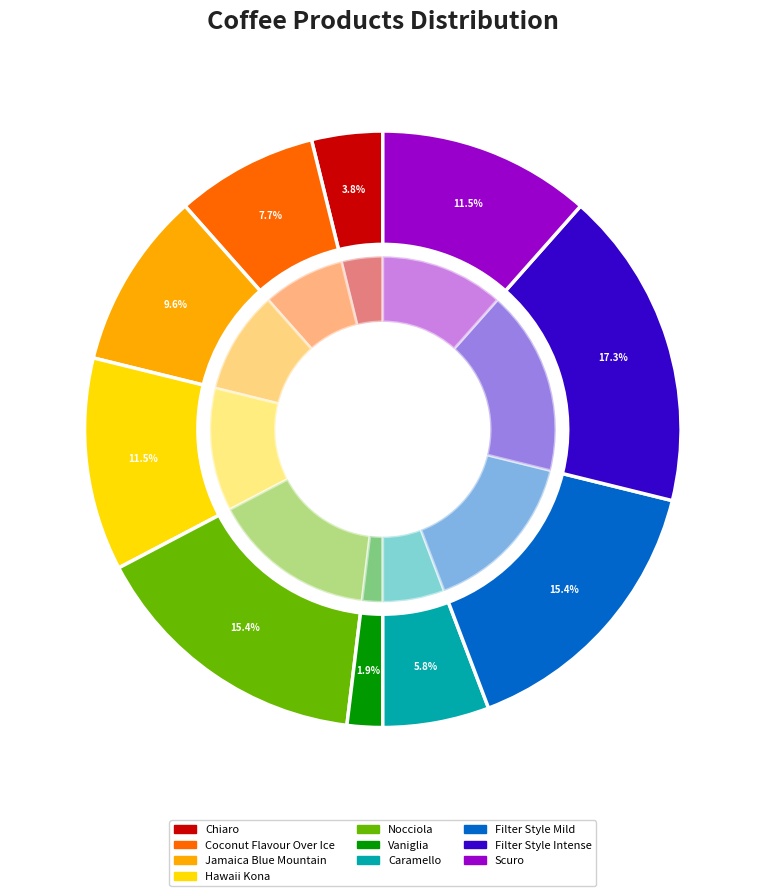

What percentage is the Scuro slice, to the nearest percent?

12%